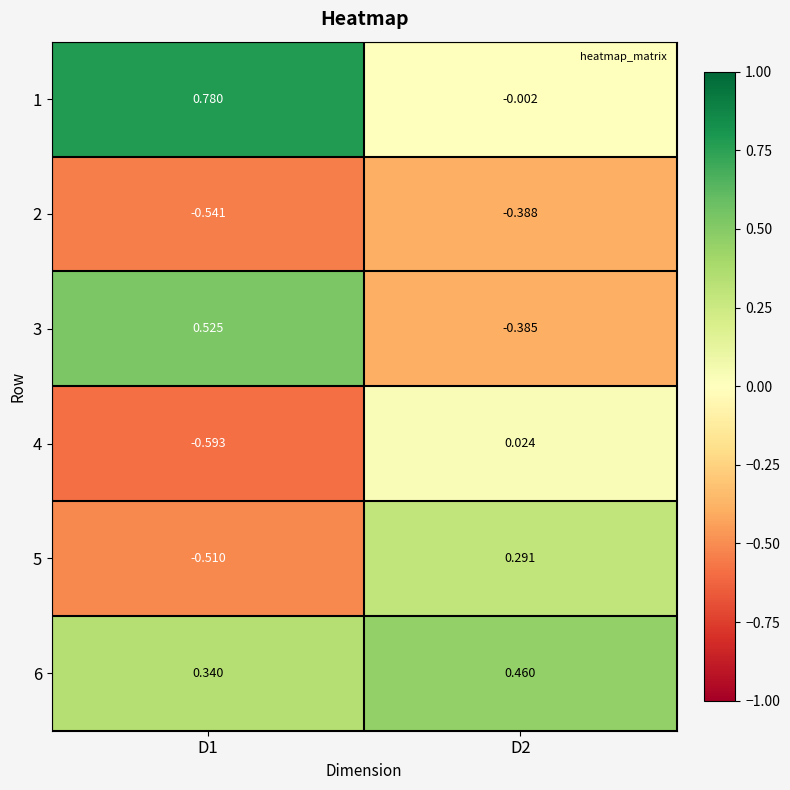

Is the value of 3 at D1 greater than the value of 6 at D2?

Yes